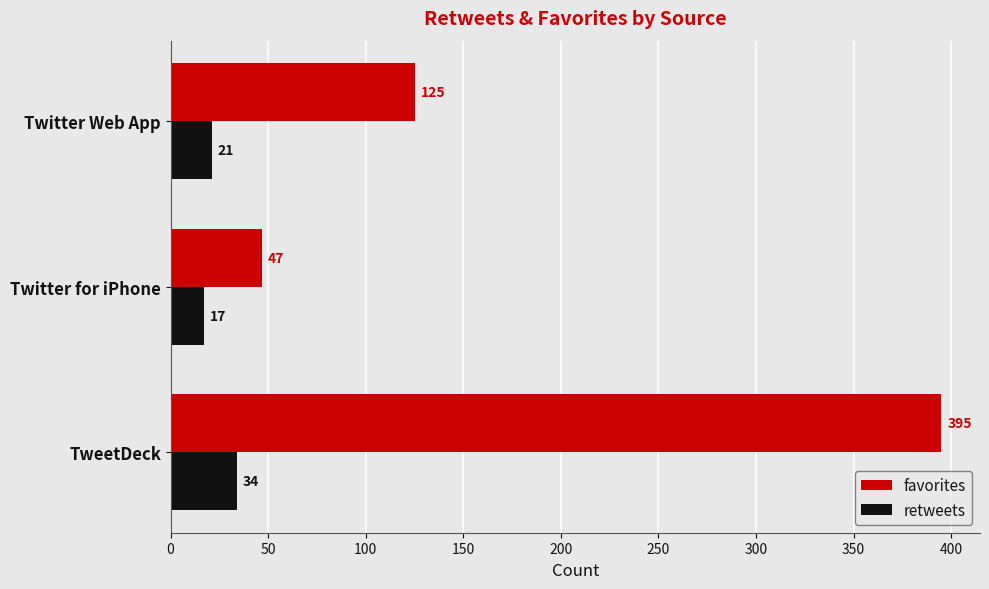

What is the difference between the highest and lowest values at Twitter Web App?

104